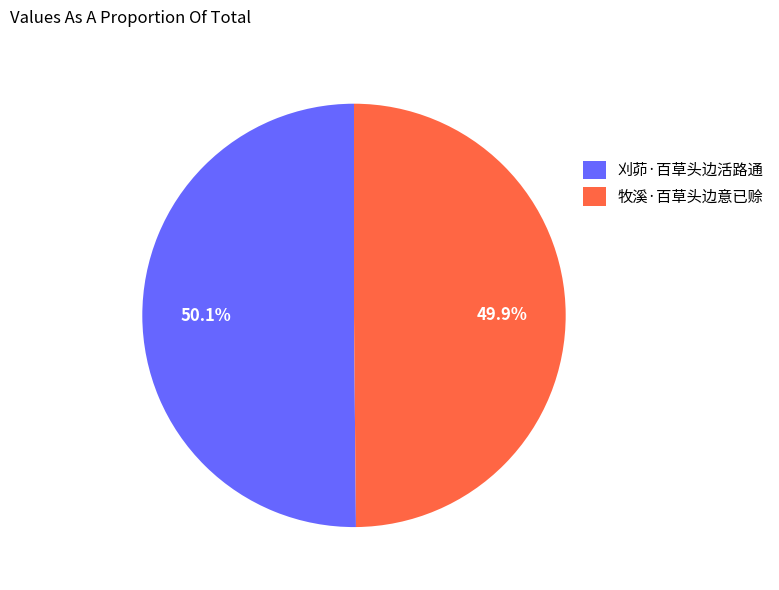

How much of the chart is everything except 牧溪·百草头边意已赊?

50.1%